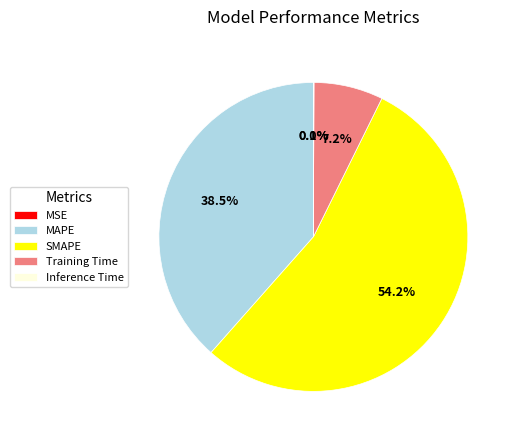

What is the majority slice?

SMAPE